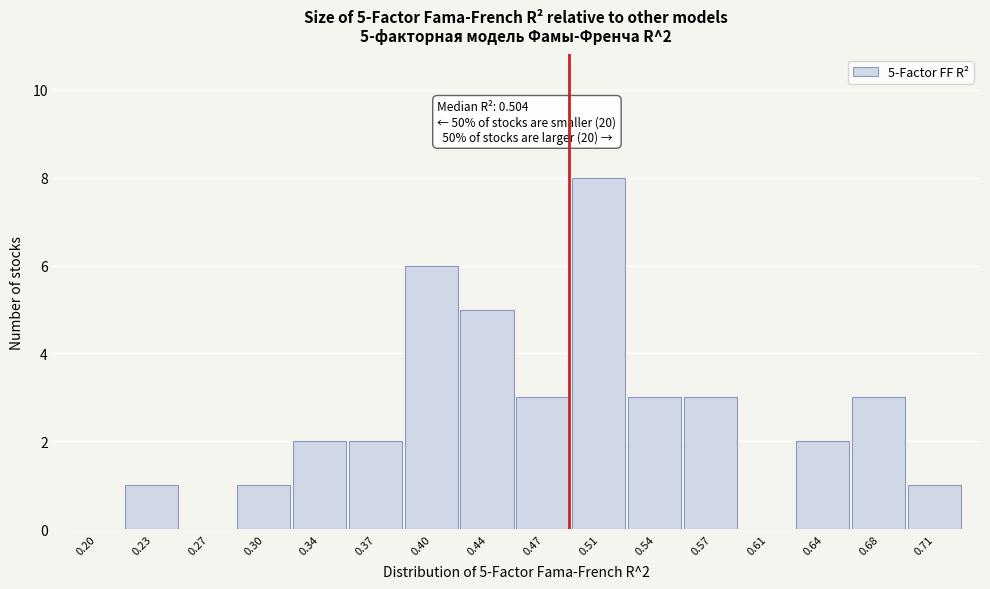

Reading left to right, transcribe all the data shown in this chart.

0.20=0	0.23=1	0.27=0	0.30=1	0.34=2	0.37=2	0.40=6	0.44=5	0.47=3	0.51=8	0.54=3	0.57=3	0.61=0	0.64=2	0.68=3	0.71=1